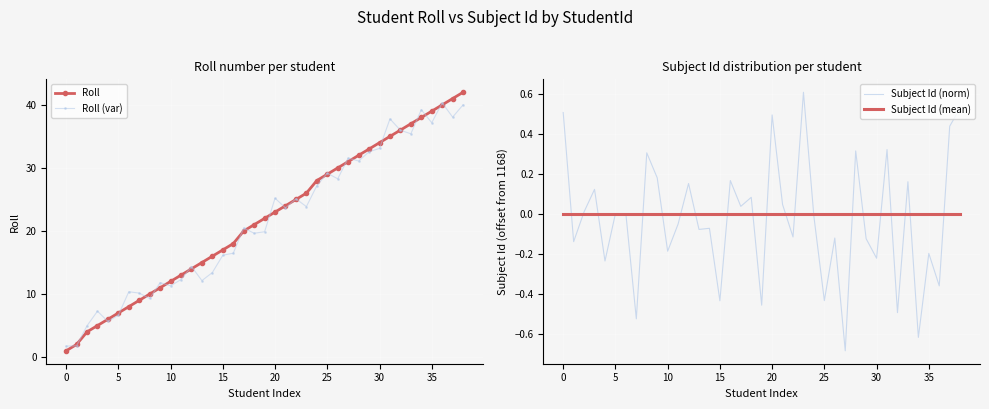

Reading left to right, transcribe all the data shown in this chart.

Roll: 1.0	2.0	4.0	5.0	6.0	7.0	8.0	9.0	10.0	11.0	12.0	13.0	14.0	15.0	16.0	17.0	18.0	20.0	21.0	22.0	23.0	24.0	25.0	26.0	28.0	29.0	30.0	31.0	32.0	33.0	34.0	35.0	36.0	37.0	38.0	39.0	40.0	41.0	42.0
Roll (var): 1.7	1.8	5.0	7.3	5.6	6.6	10.4	10.2	9.3	11.8	11.3	12.3	14.4	12.1	13.4	16.2	16.5	20.5	19.6	19.9	25.2	23.7	25.1	23.9	27.2	29.2	28.3	31.6	31.1	32.6	33.1	37.8	36.0	35.4	39.2	37.2	40.3	38.1	40.0
Subject Id (norm): 0.5	-0.1	0.0	0.1	-0.2	0.0	-0.0	-0.5	0.3	0.2	-0.2	-0.1	0.2	-0.1	-0.1	-0.4	0.2	0.0	0.1	-0.5	0.5	0.0	-0.1	0.6	-0.0	-0.4	-0.1	-0.7	0.3	-0.1	-0.2	0.3	-0.5	0.2	-0.6	-0.2	-0.4	0.4	0.5
Subject Id (mean): 0.0	0.0	0.0	0.0	0.0	0.0	0.0	0.0	0.0	0.0	0.0	0.0	0.0	0.0	0.0	0.0	0.0	0.0	0.0	0.0	0.0	0.0	0.0	0.0	0.0	0.0	0.0	0.0	0.0	0.0	0.0	0.0	0.0	0.0	0.0	0.0	0.0	0.0	0.0